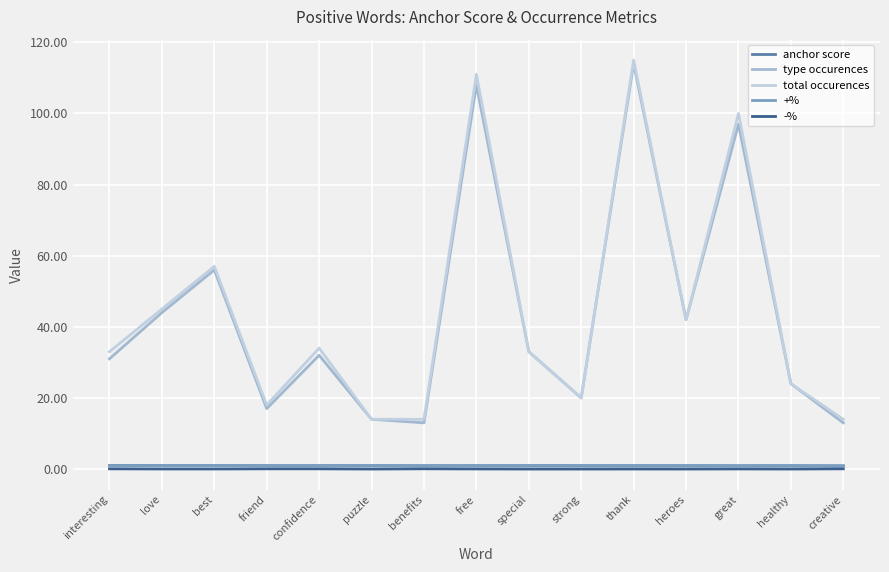

What is the minimum value for total occurences?

14.0